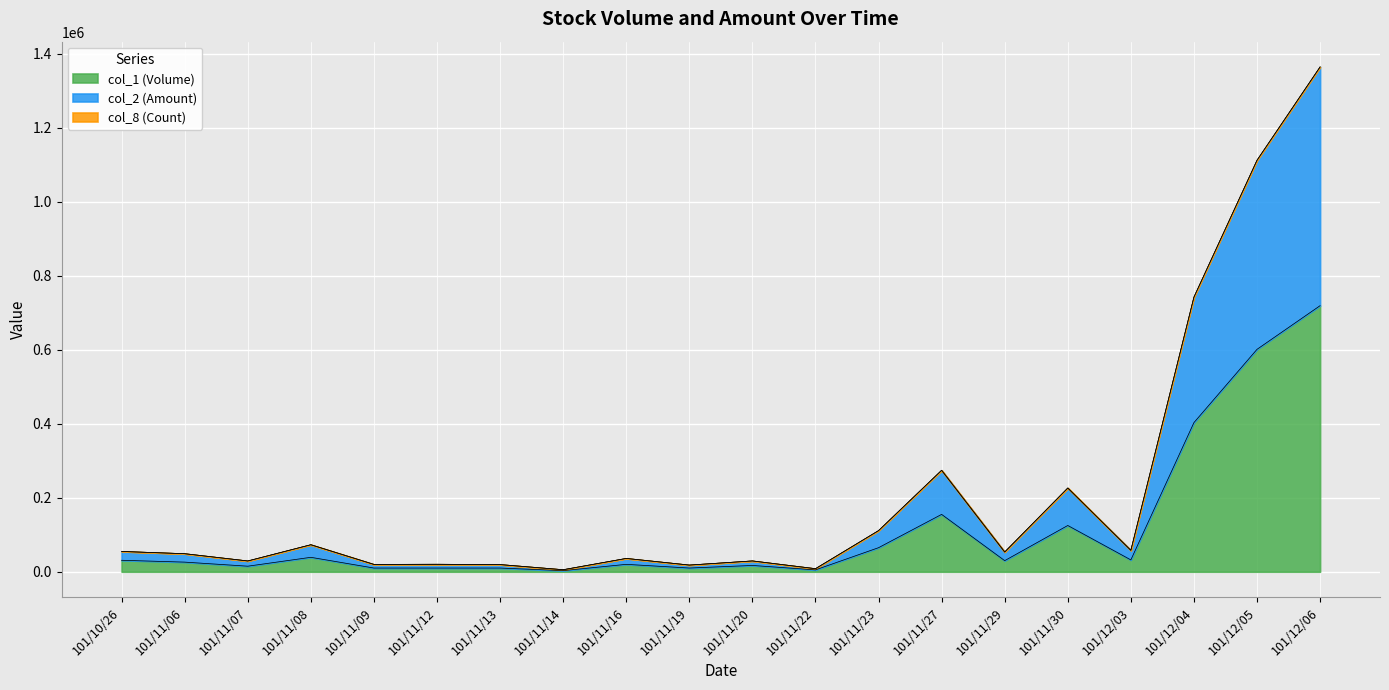

Rank the categories by col_2 (Amount) value from lowest to highest.

101/11/14, 101/11/22, 101/11/19, 101/11/13, 101/11/09, 101/11/12, 101/11/07, 101/11/20, 101/11/16, 101/11/06, 101/11/29, 101/10/26, 101/12/03, 101/11/08, 101/11/23, 101/11/30, 101/11/27, 101/12/04, 101/12/05, 101/12/06